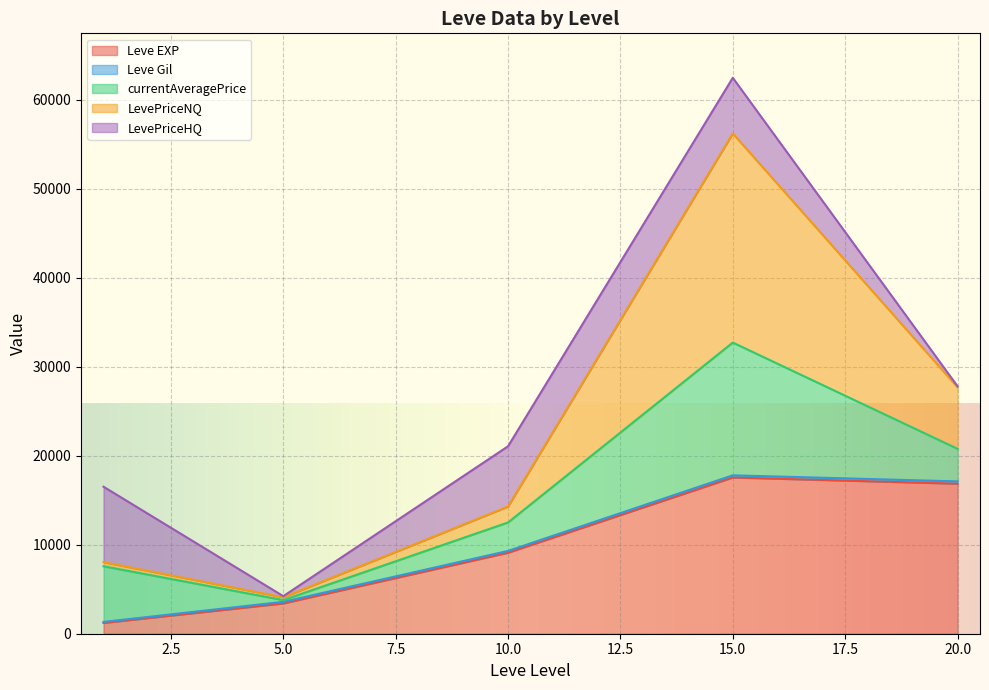

Is the value of LevePriceNQ at 1 greater than the value of Leve EXP at 10?

No